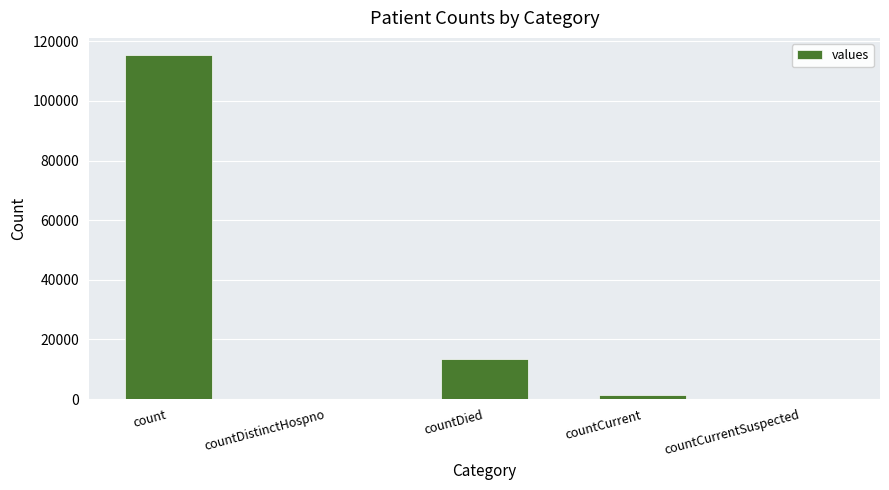

Which label corresponds to the largest value in the chart?

count